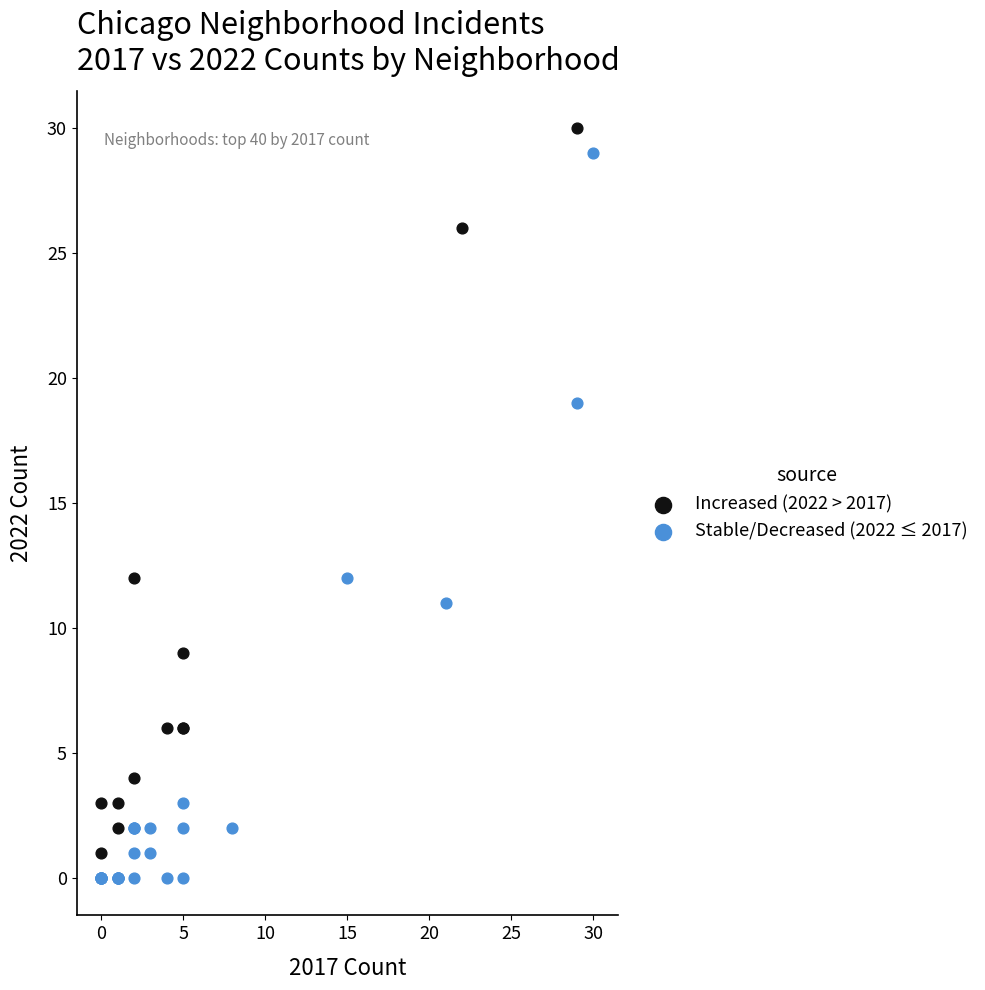

What are all the series names shown in the legend?

Increased (2022 > 2017), Stable/Decreased (2022 ≤ 2017)